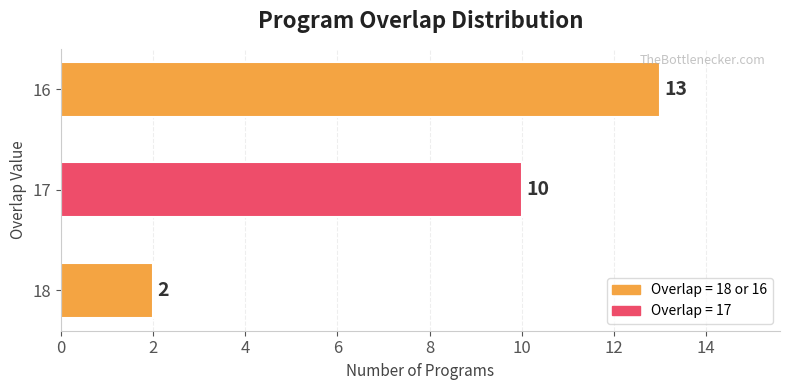

Rank the categories by value from lowest to highest.

18, 17, 16